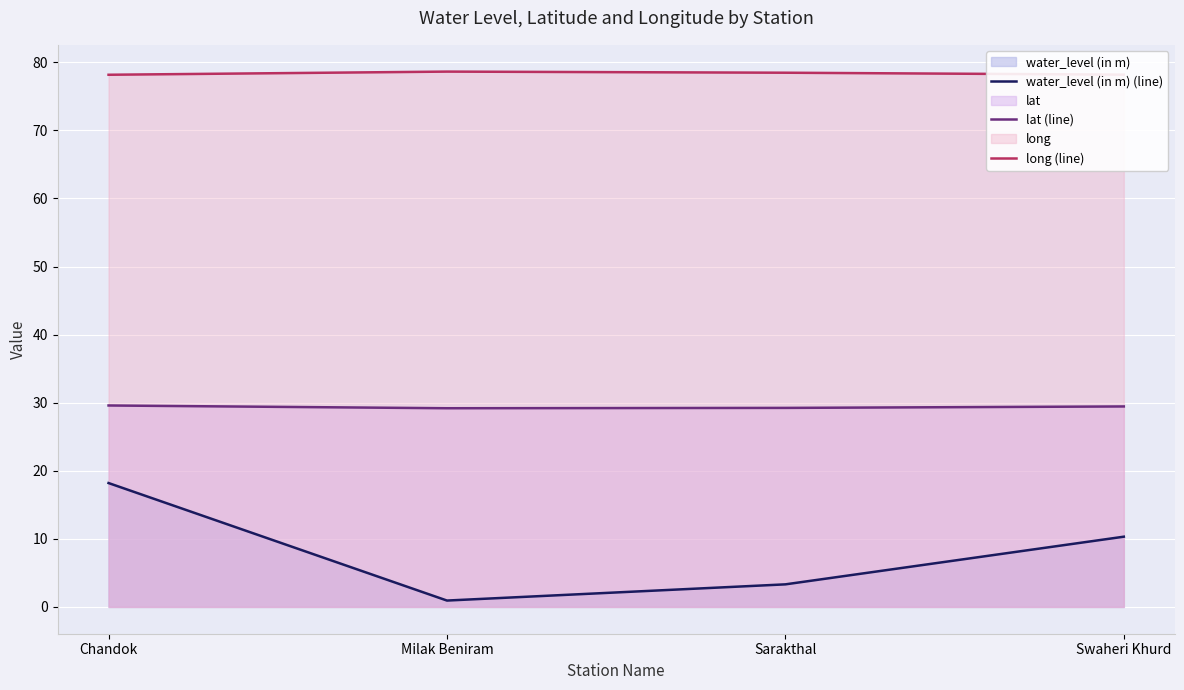

What position from the left is Chandok?

1